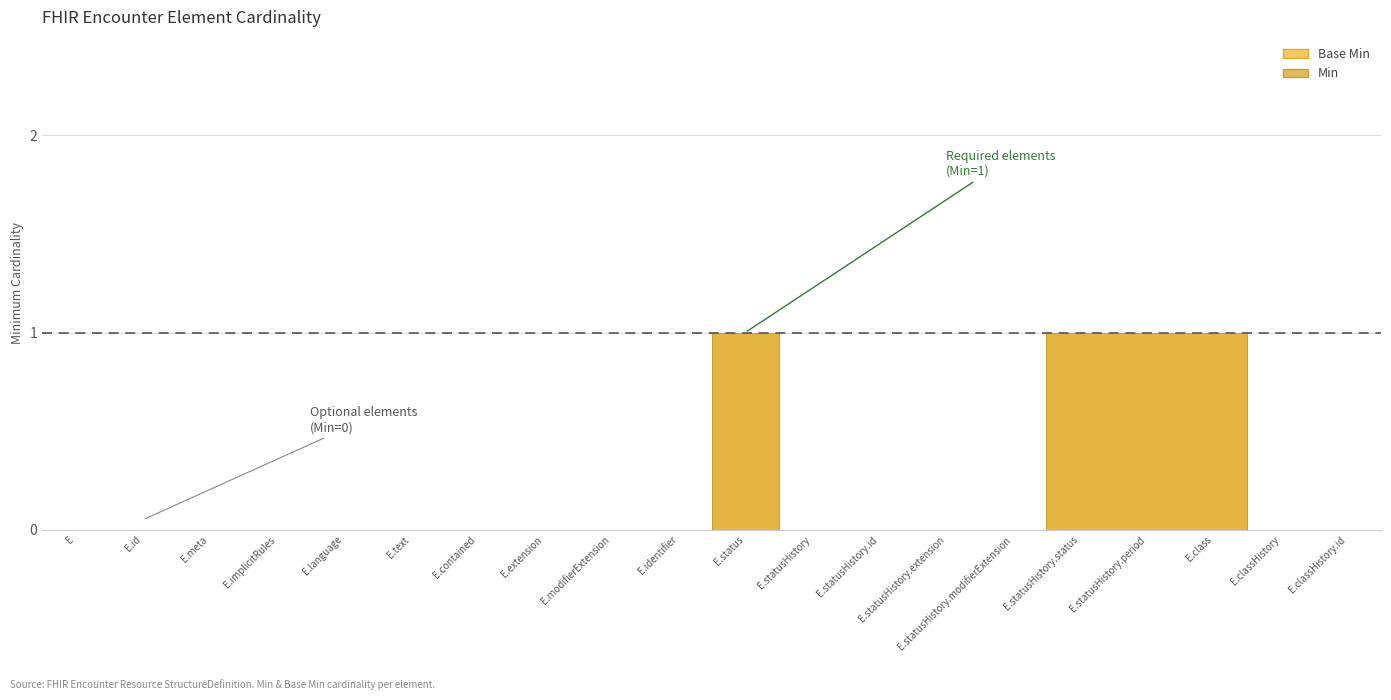

Which series has the largest range (max minus min)?

Min